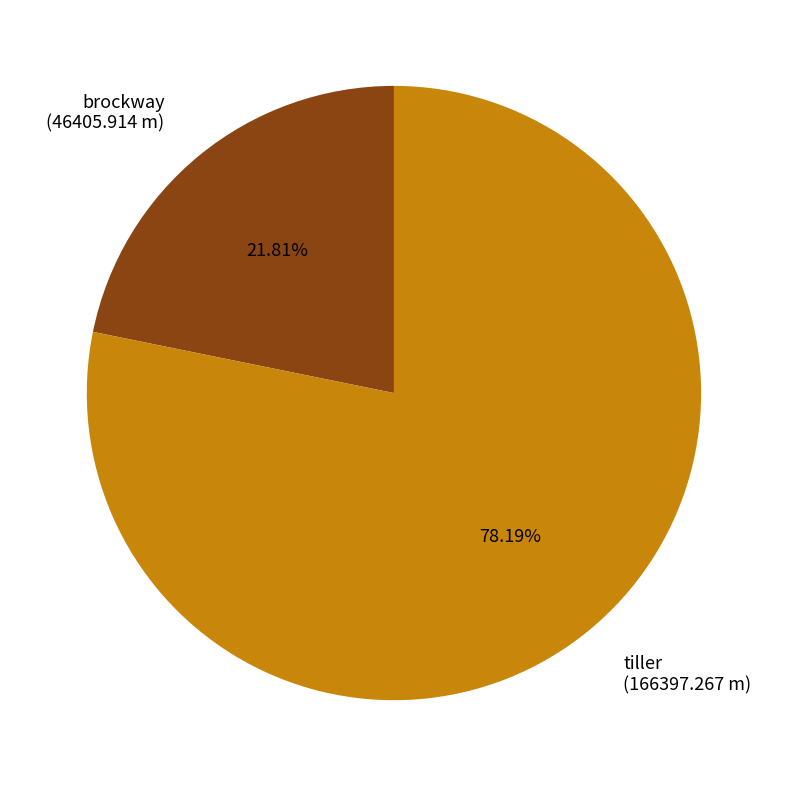

Which category has the biggest portion of the pie?

tiller